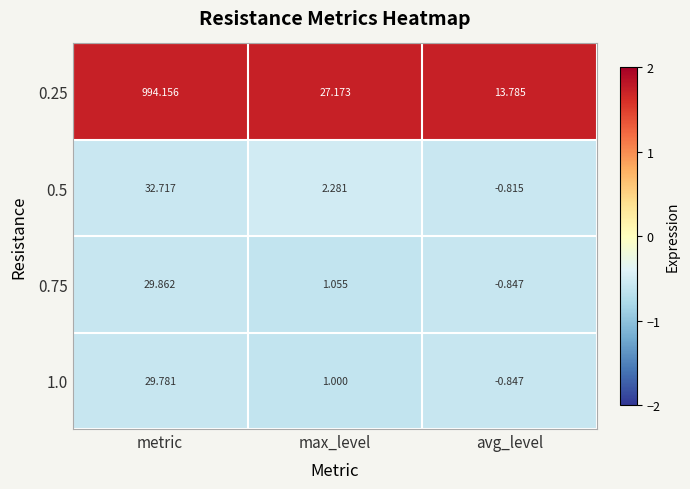

At which category is the sum across all series the highest?

metric